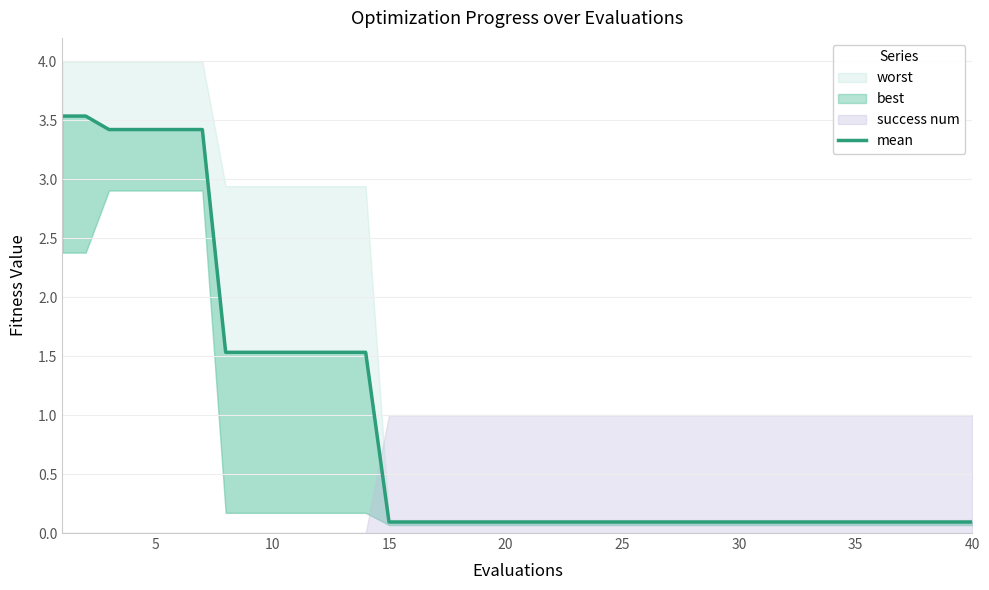

True or false: there are more than 0 points higher than both neighbors.

False